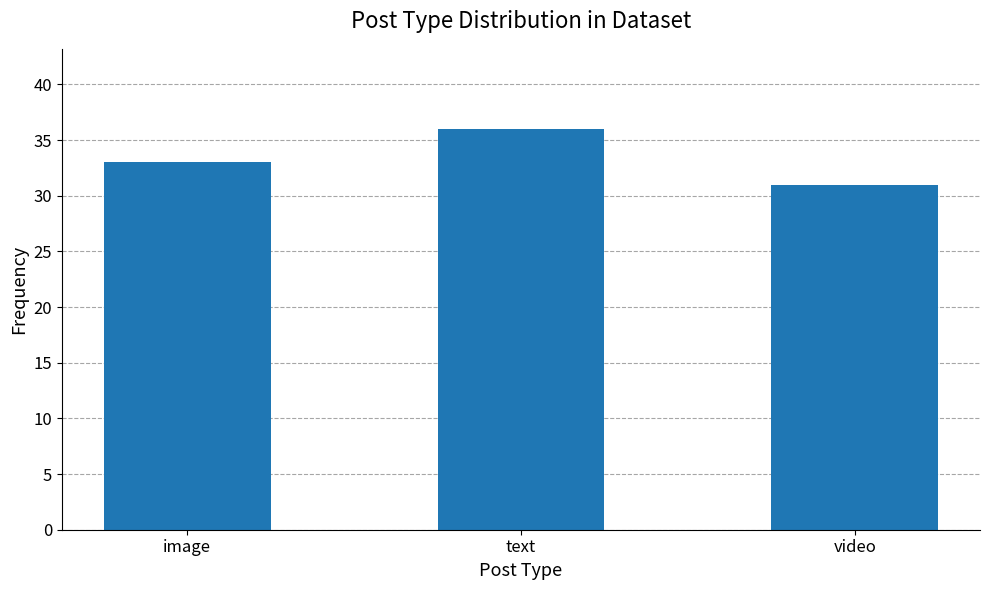

At which label is the value closest to 33?

image